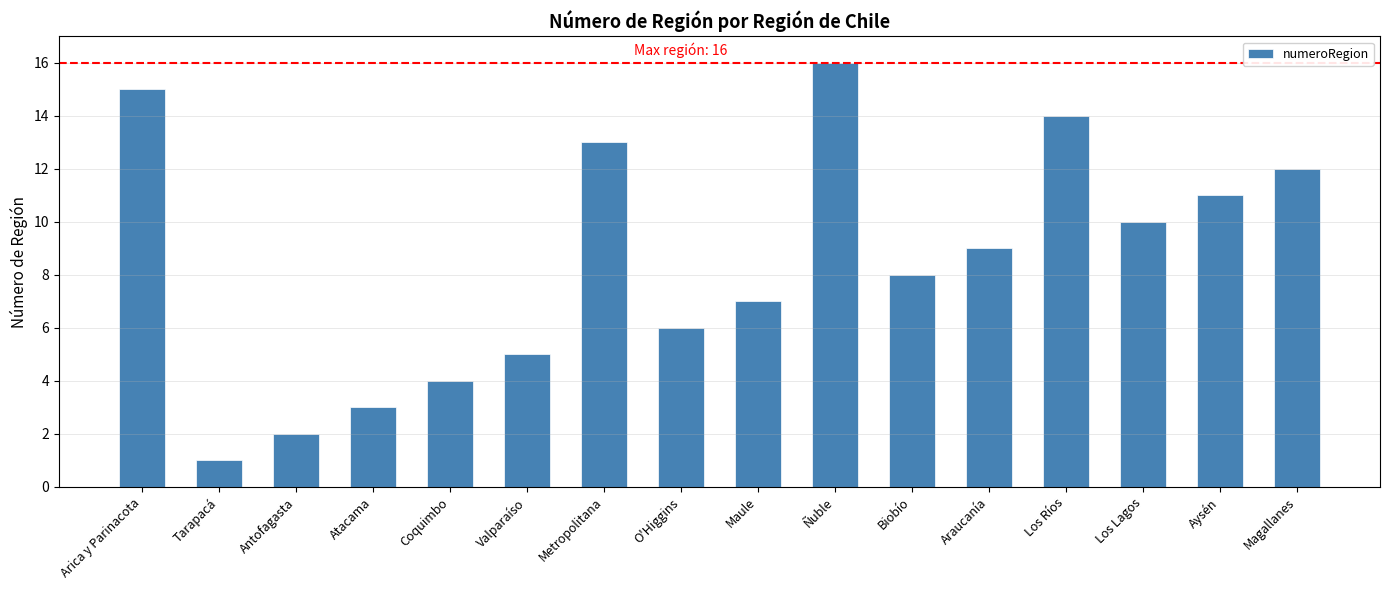

Which category has the highest value across all series?

Ñuble